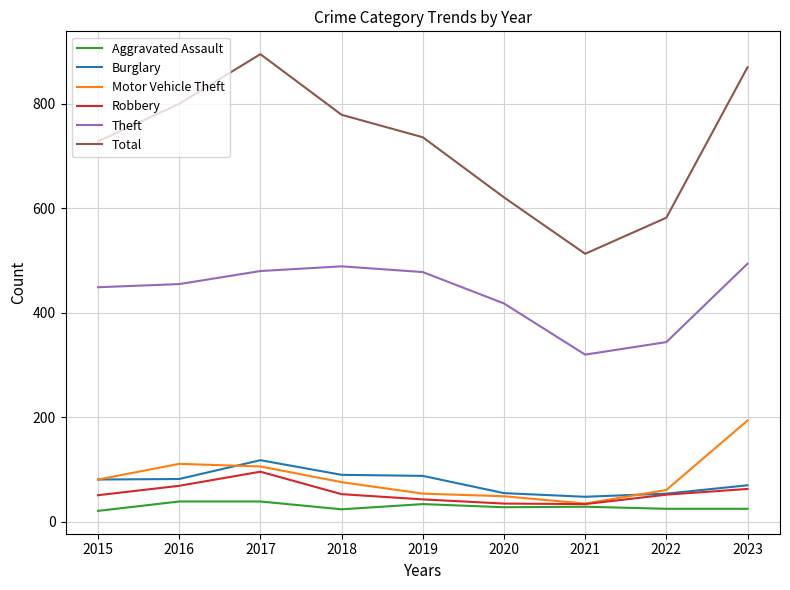

Is it true that Total equals 800 at 2016?

True